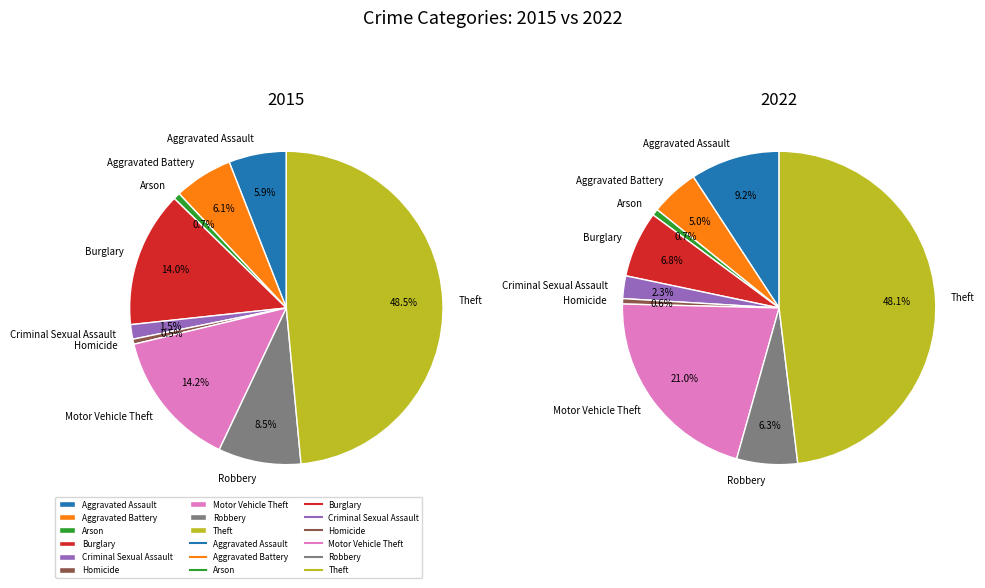

To the nearest percent, what is the difference between the Motor Vehicle Theft and Arson slice percentages?

20%